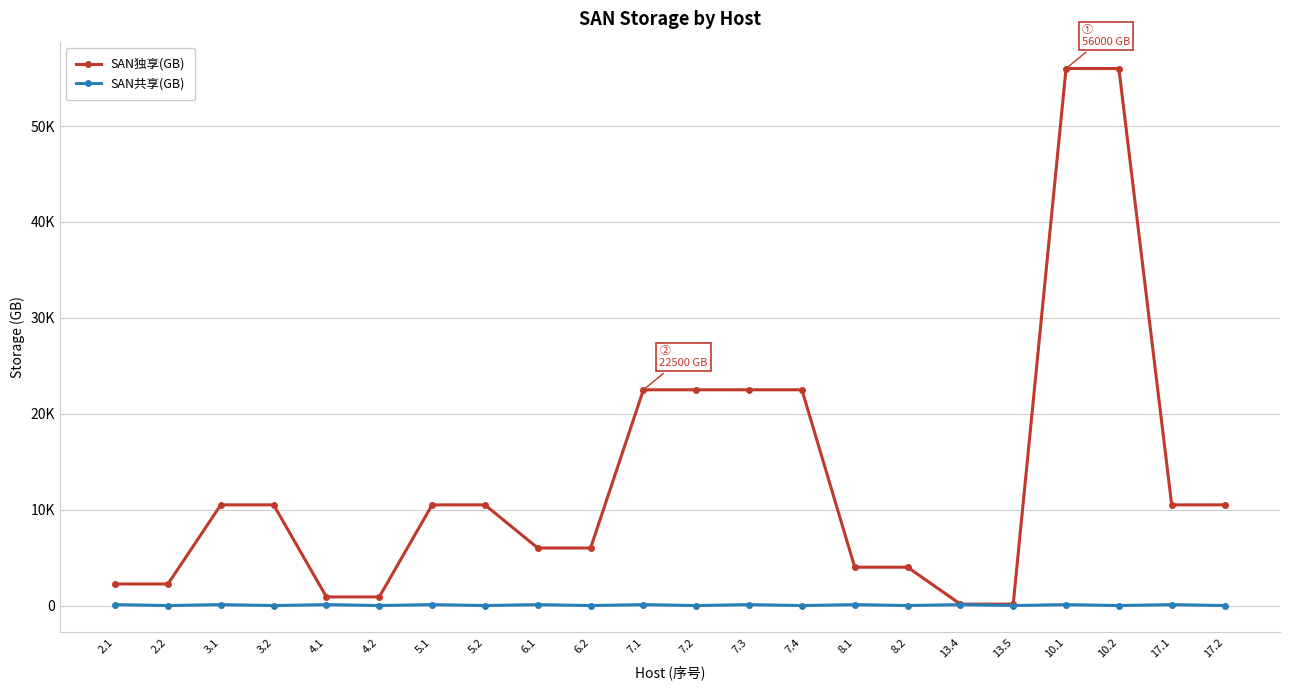

Rank the series by their maximum value, from highest to lowest.

SAN独享(GB), SAN共享(GB)